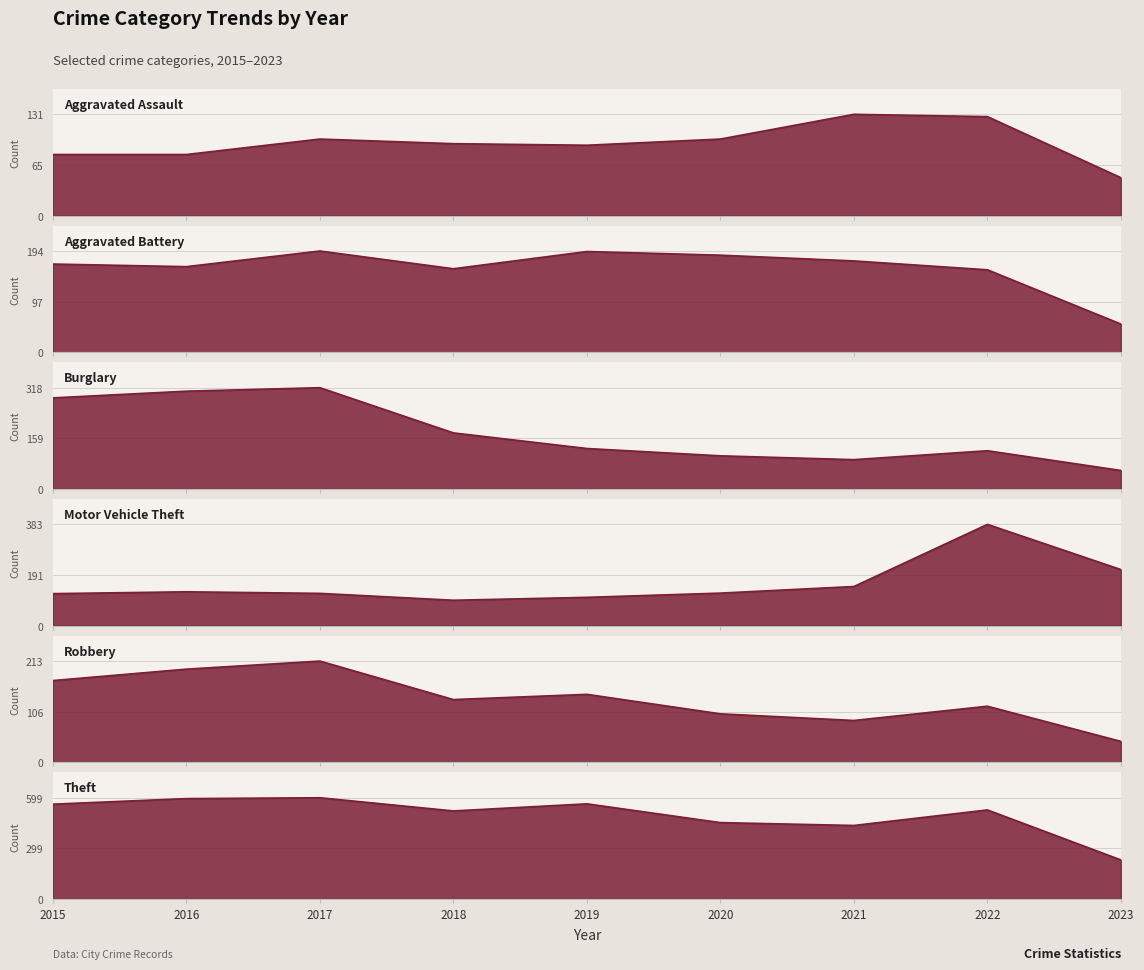

What is the difference between the Aggravated Battery values at 2020 and 2018?

26